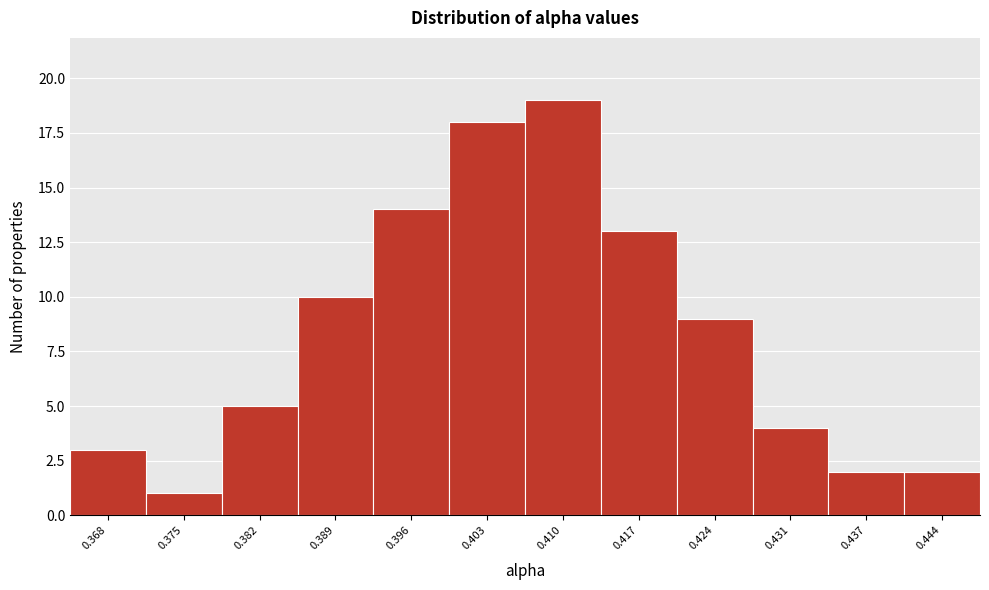

Reading right to left, what are all the values shown in this chart?

0.444=2	0.437=2	0.431=4	0.424=9	0.417=13	0.410=19	0.403=18	0.396=14	0.389=10	0.382=5	0.375=1	0.368=3